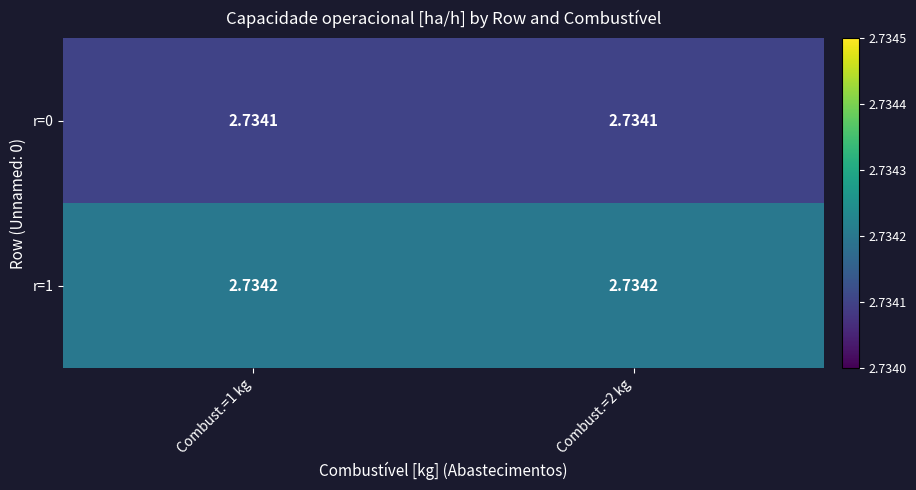

At which category is the sum across all series the highest?

Combust.=1 kg